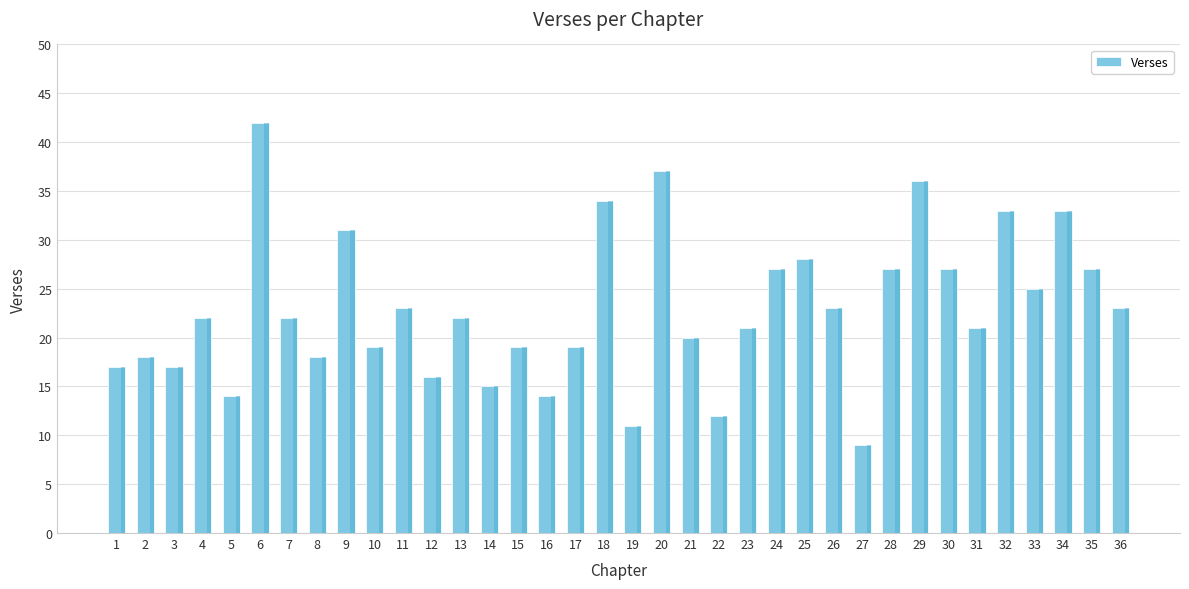

At which category does the chart reach its minimum across all series?

27